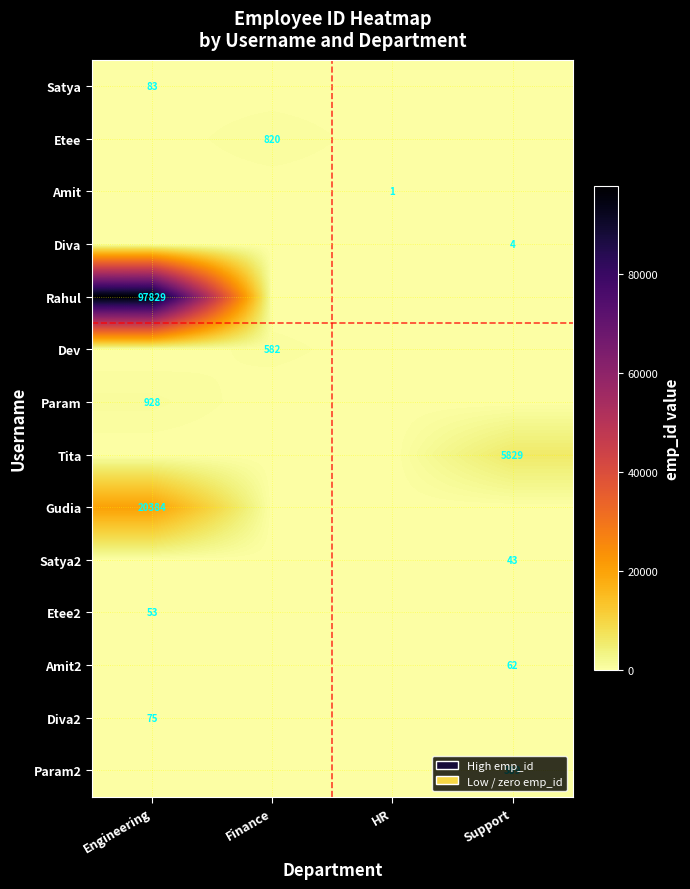

Is it true that Etee equals 214 at Finance?

False